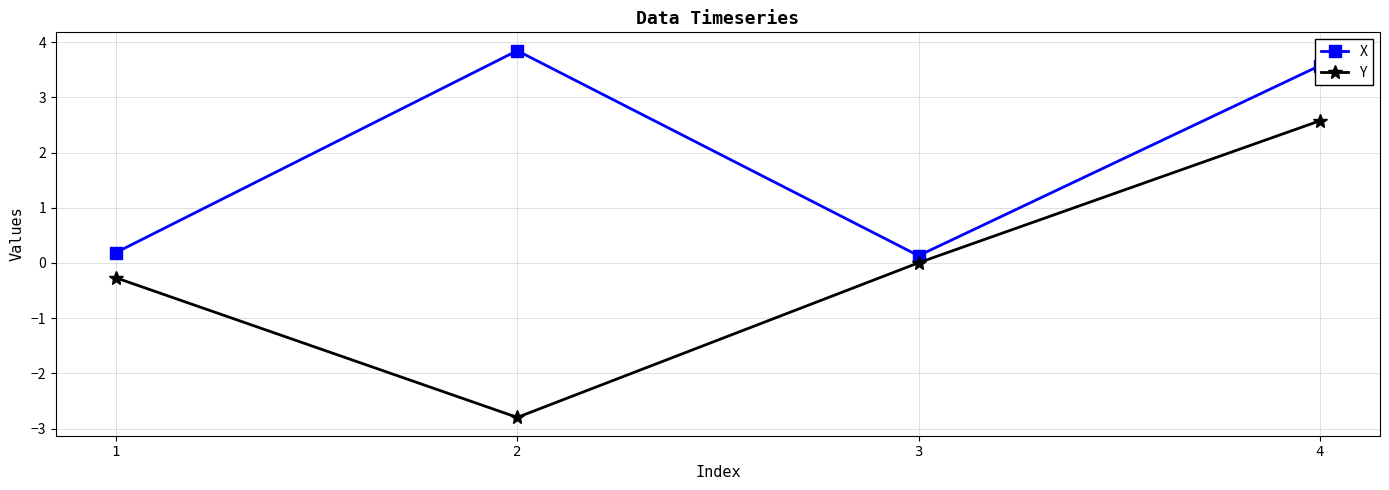

What is the approximate value of Y at 1?

-0.3